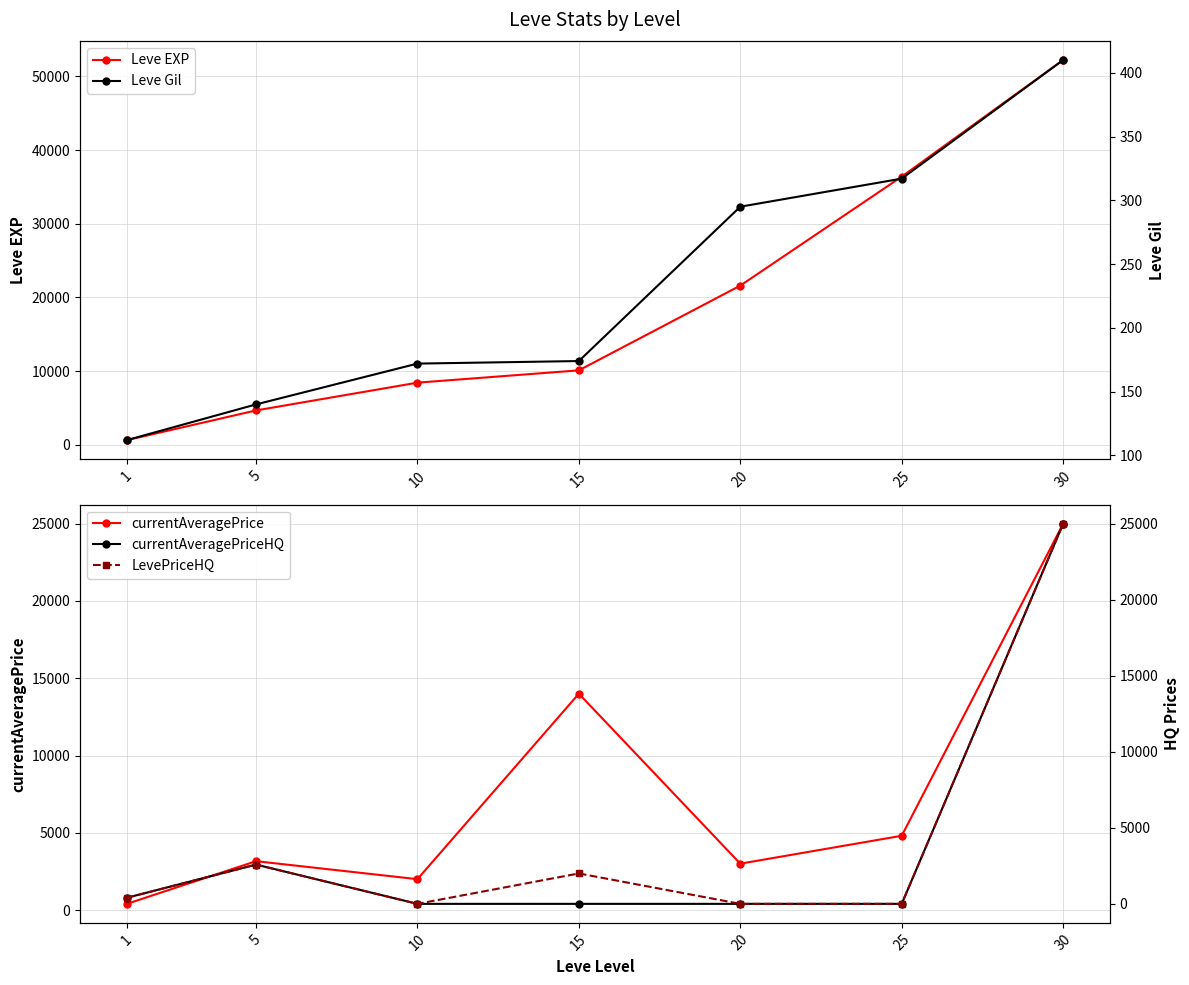

What is the difference between the second highest and second lowest values in the Leve Gil series?

177.0